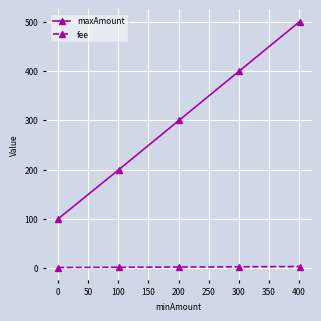

What is the average value of the maxAmount series?

300.0